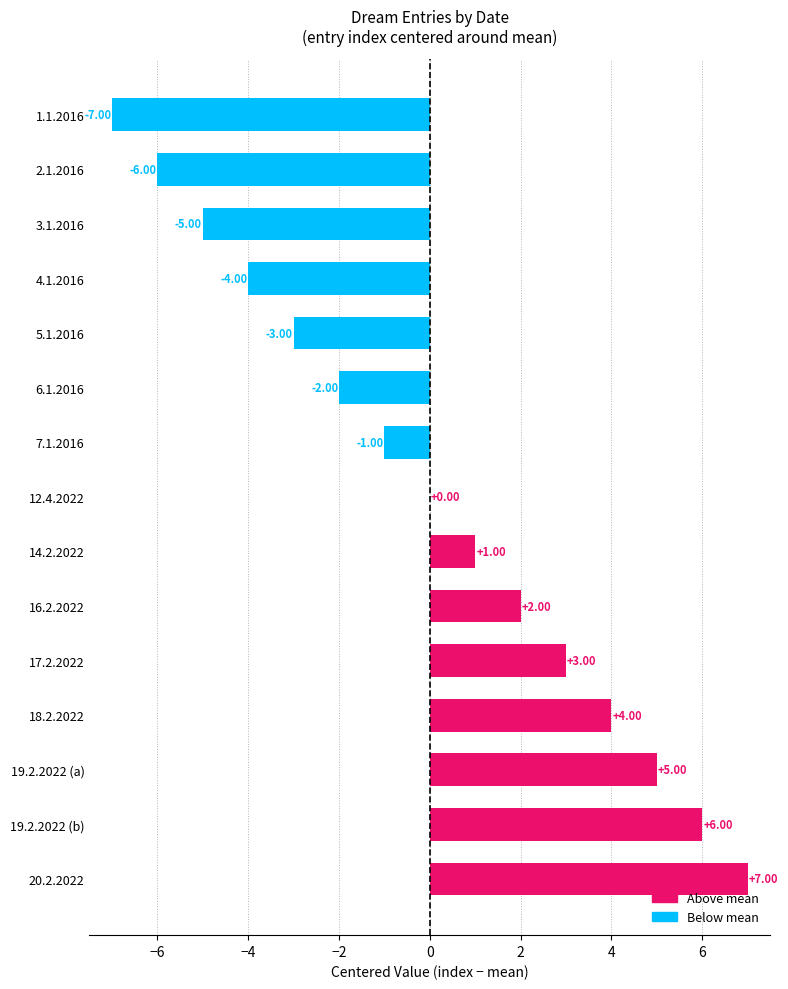

Which has a higher value, 5.1.2016 or 18.2.2022?

18.2.2022